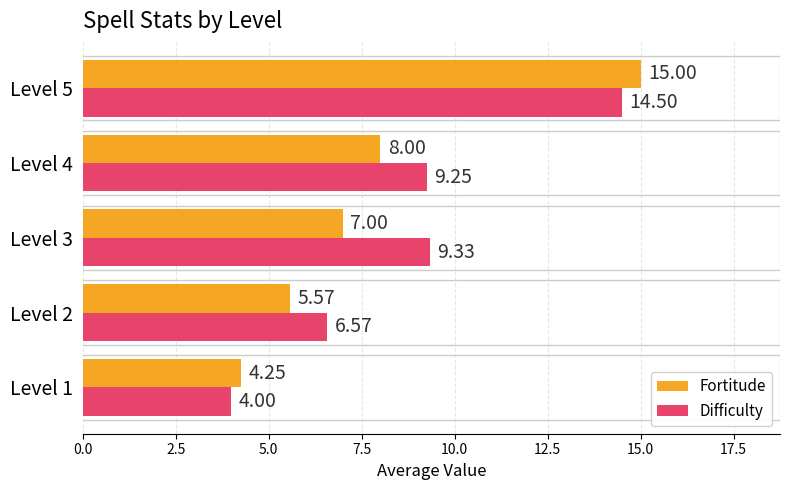

What is the difference between the Fortitude values at Level 3 and Level 5?

8.0